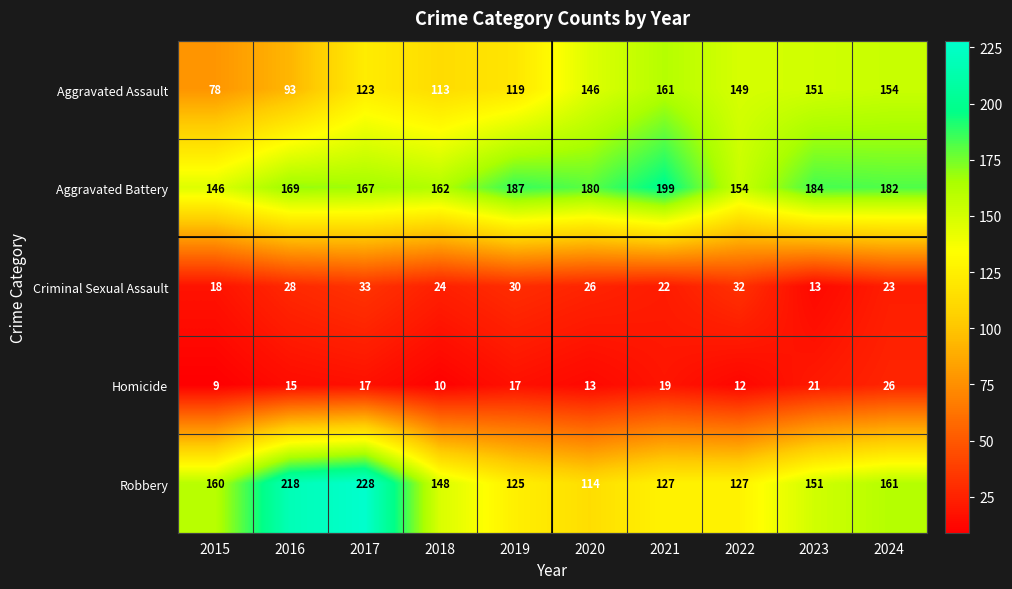

How many data points does each series have?

10